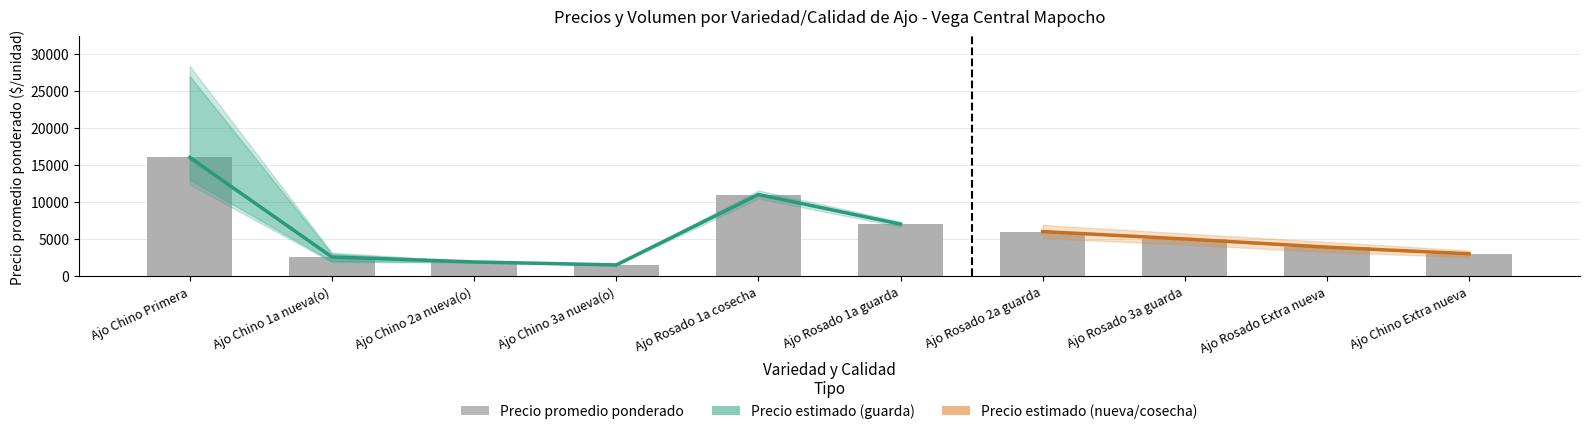

What is the value of the Volumen bar at the 3rd from the left?

1040